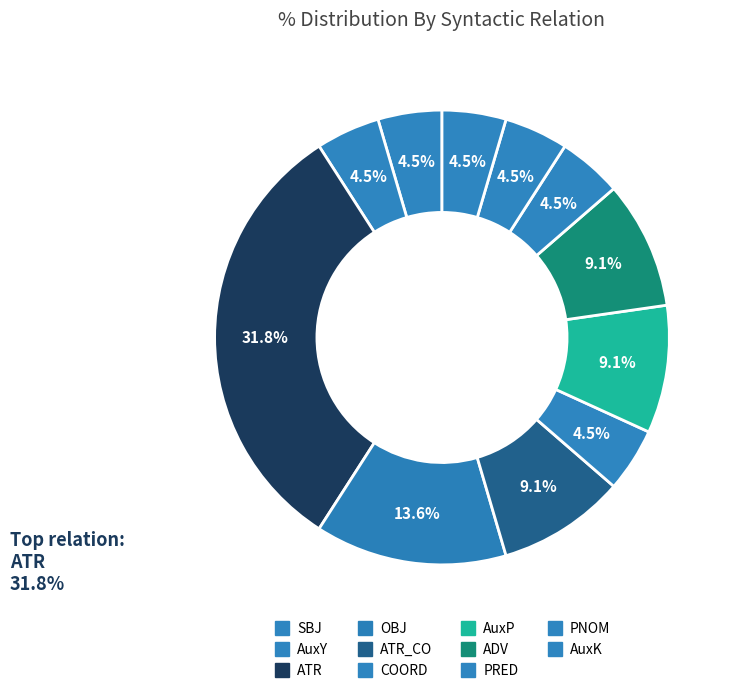

How many slices are in this pie chart?

11